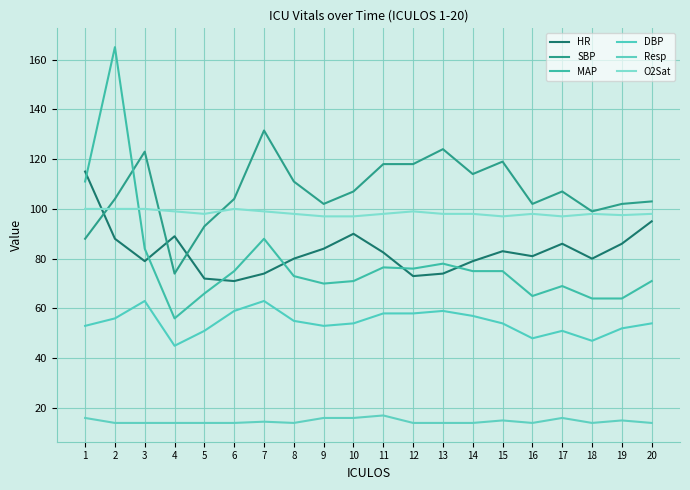

Reading right to left, list all the values displayed in this chart.

HR: 20=95.0	19=86.0	18=80.0	17=86.0	16=81.0	15=83.0	14=79.0	13=74.0	12=73.0	11=82.5	10=90.0	9=84.0	8=80.0	7=74.0	6=71.0	5=72.0	4=89.0	3=79.0	2=88.0	1=115.0
SBP: 20=103.0	19=102.0	18=99.0	17=107.0	16=102.0	15=119.0	14=114.0	13=124.0	12=118.0	11=118.0	10=107.0	9=102.0	8=111.0	7=131.5	6=104.0	5=93.0	4=74.0	3=123.0	2=104.0	1=88.0
MAP: 20=71.0	19=64.0	18=64.0	17=69.0	16=65.0	15=75.0	14=75.0	13=78.0	12=76.0	11=76.5	10=71.0	9=70.0	8=73.0	7=88.0	6=75.0	5=66.0	4=56.0	3=84.0	2=165.0	1=111.0
DBP: 20=54.0	19=52.0	18=47.0	17=51.0	16=48.0	15=54.0	14=57.0	13=59.0	12=58.0	11=58.0	10=54.0	9=53.0	8=55.0	7=63.0	6=59.0	5=51.0	4=45.0	3=63.0	2=56.0	1=53.0
Resp: 20=14.0	19=15.0	18=14.0	17=16.0	16=14.0	15=15.0	14=14.0	13=14.0	12=14.0	11=17.0	10=16.0	9=16.0	8=14.0	7=14.5	6=14.0	5=14.0	4=14.0	3=14.0	2=14.0	1=16.0
O2Sat: 20=98.0	19=97.5	18=98.0	17=97.0	16=98.0	15=97.0	14=98.0	13=98.0	12=99.0	11=98.0	10=97.0	9=97.0	8=98.0	7=99.0	6=100.0	5=98.0	4=99.0	3=100.0	2=100.0	1=100.0